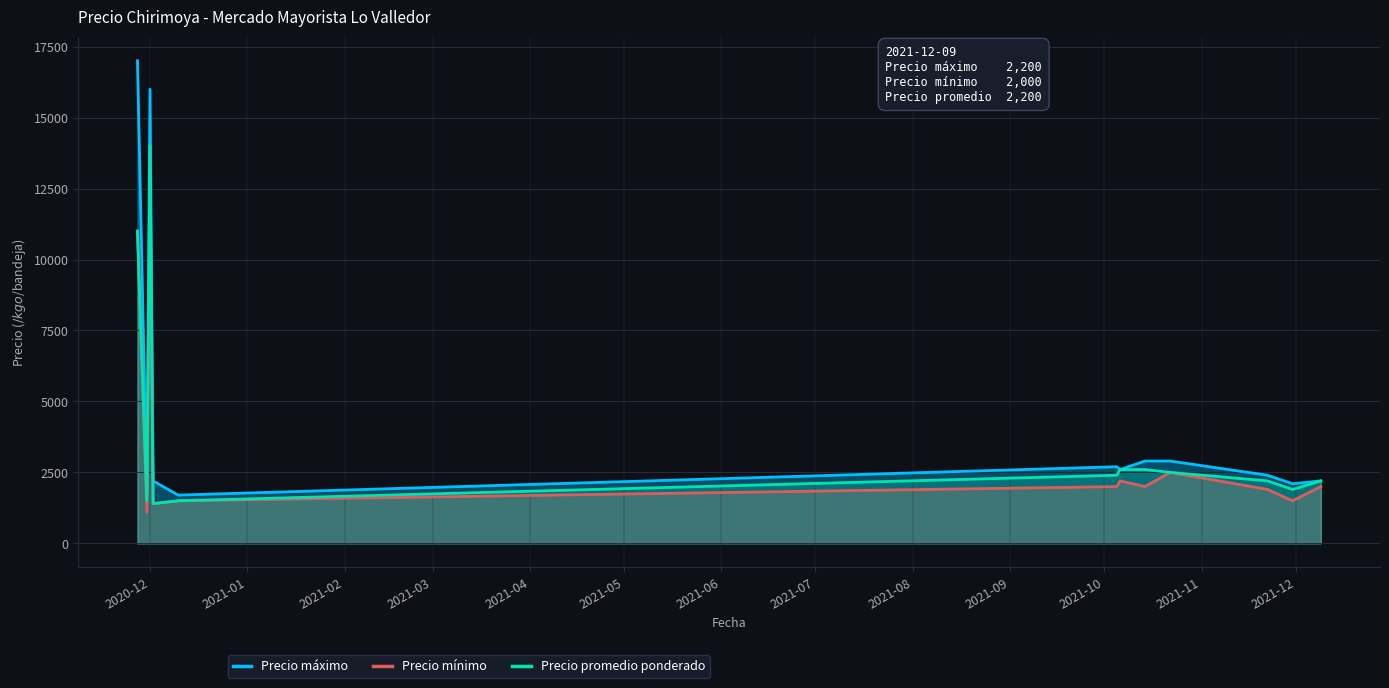

What is the maximum value shown in the chart?

17000